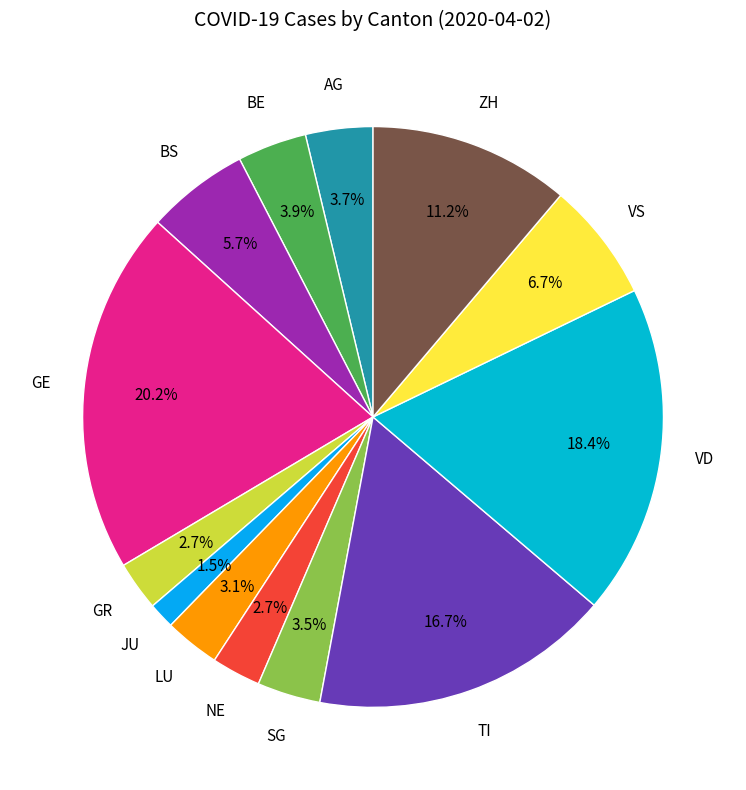

How many segments does this pie chart have?

13